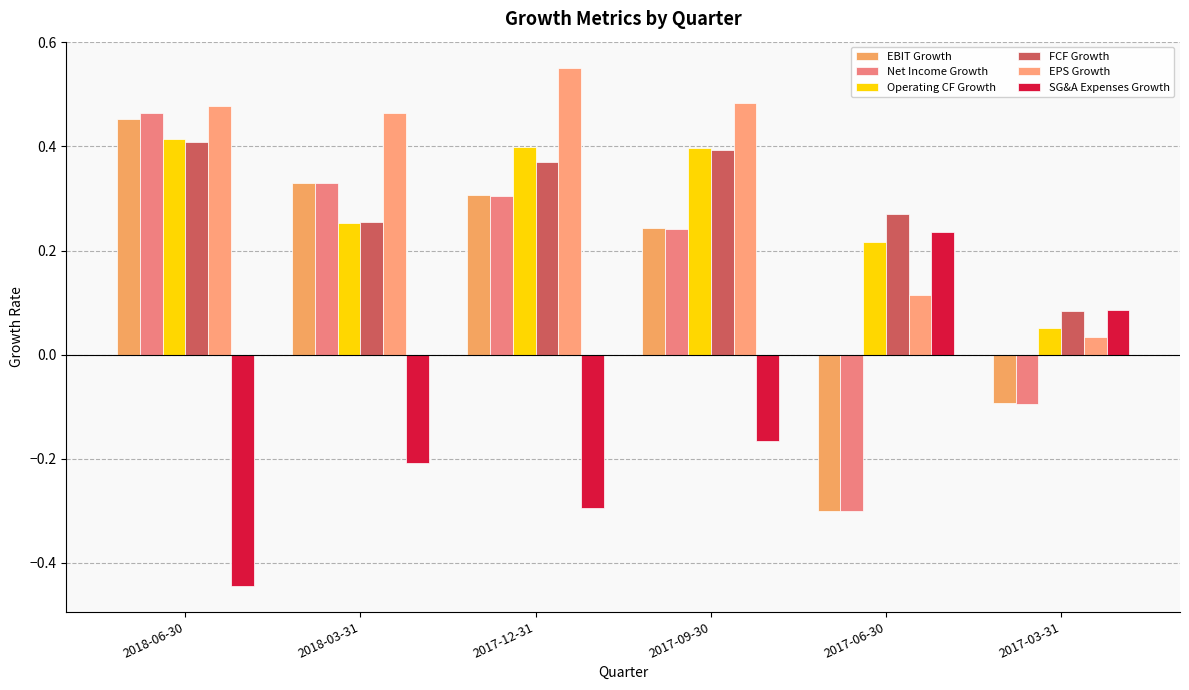

Are the bars grouped side by side (vs. stacked)?

Yes